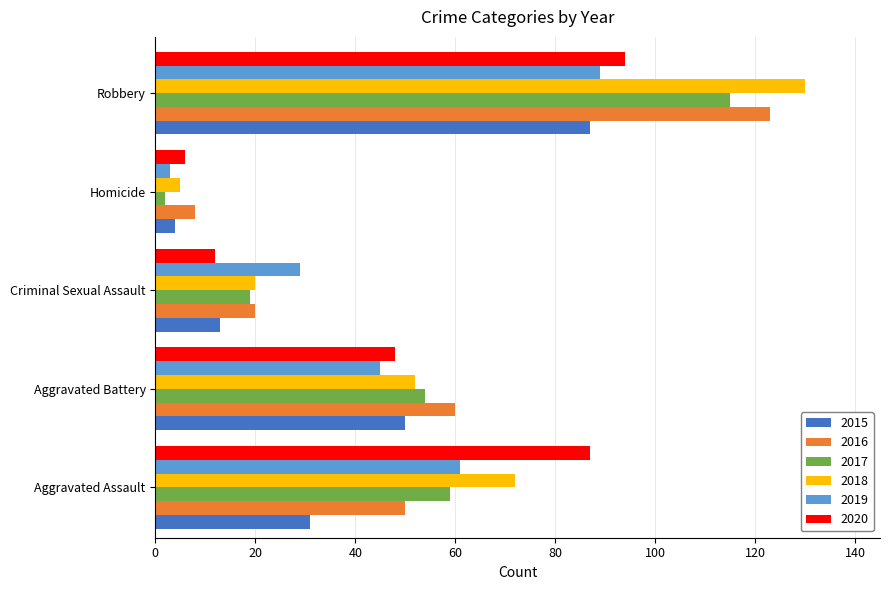

The value of 2018 at Criminal Sexual Assault is 20. True or false?

True